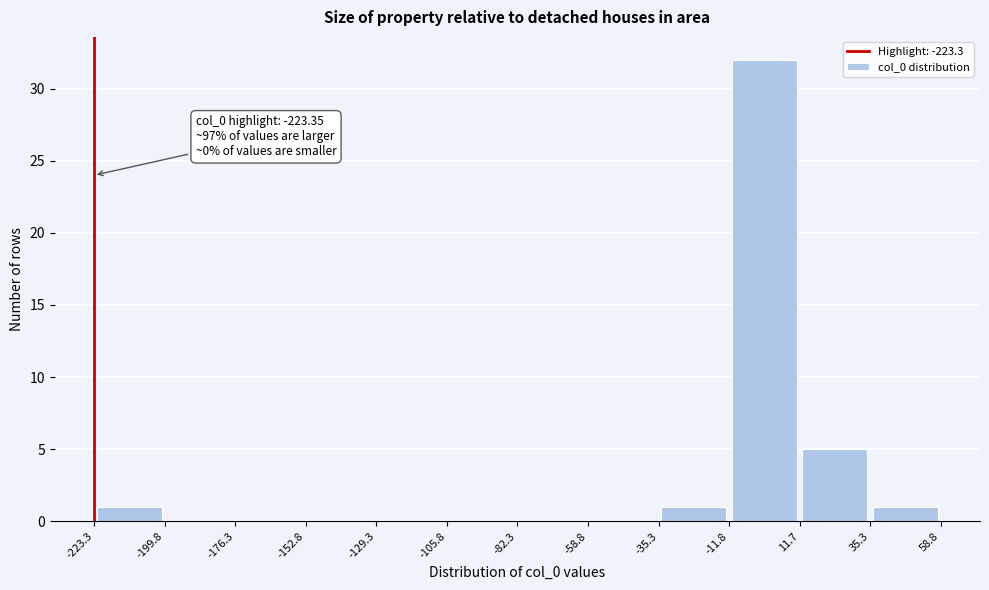

Which range on the x-axis has the tallest bar?

-11.8 to 11.7